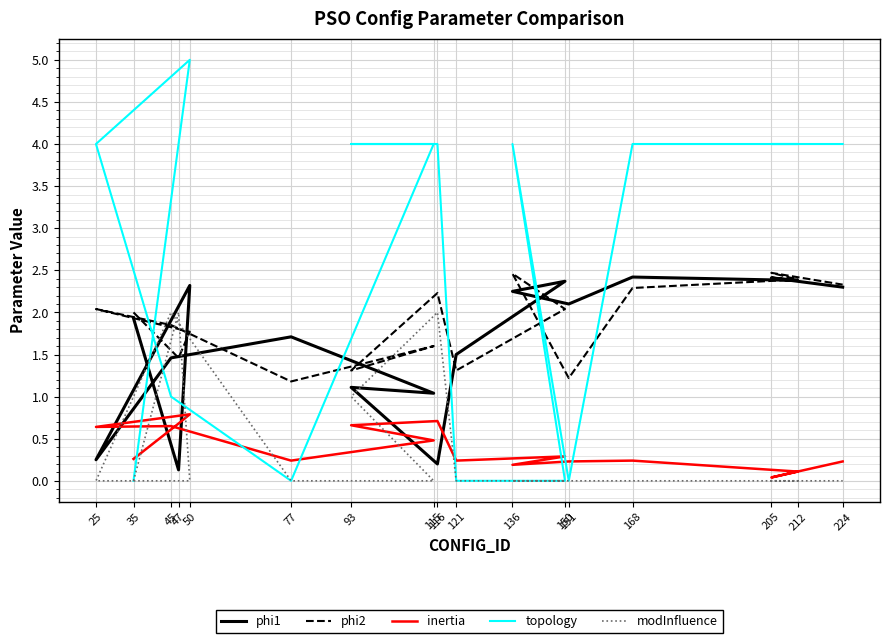

What is the average value of the topology series?

2.7